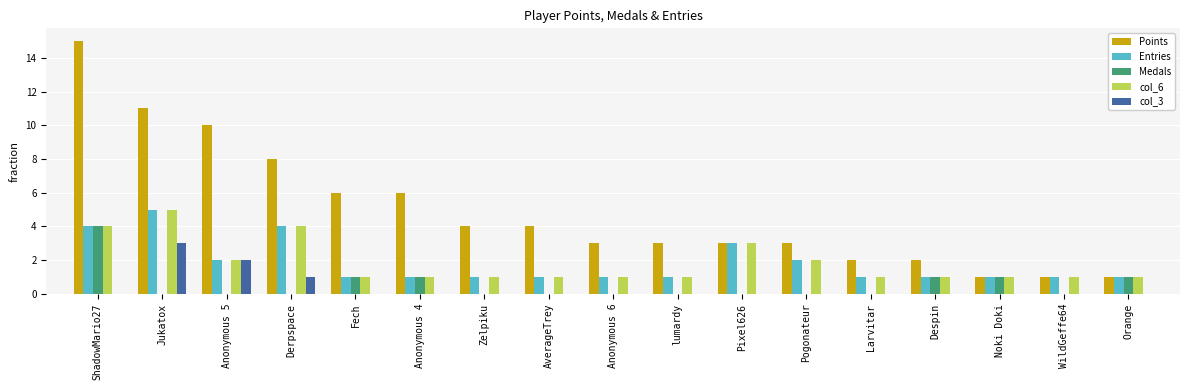

How many col_3 values are between 0 and 1?

15